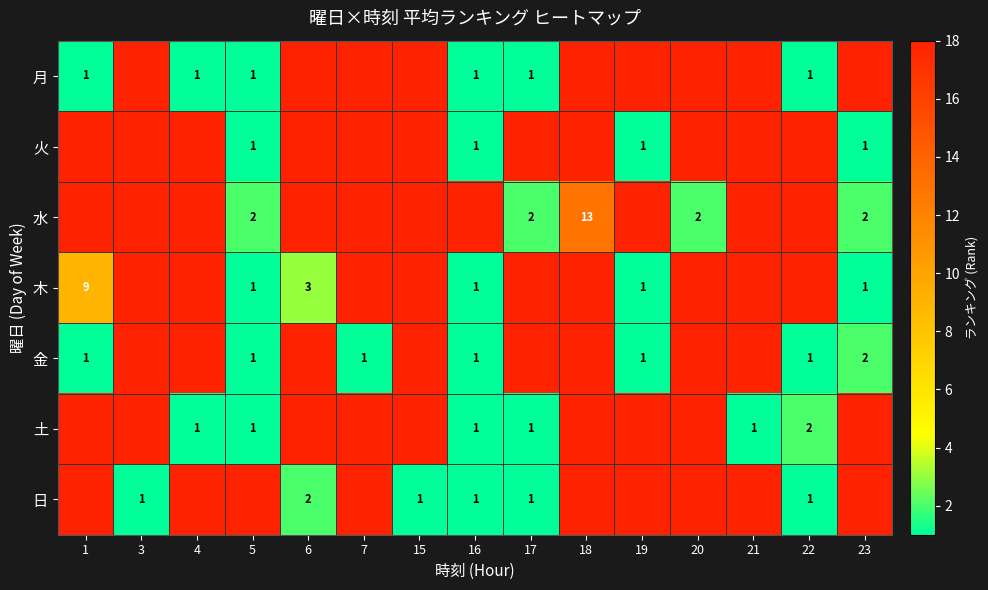

The value of 火 at 19 is 1. True or false?

True